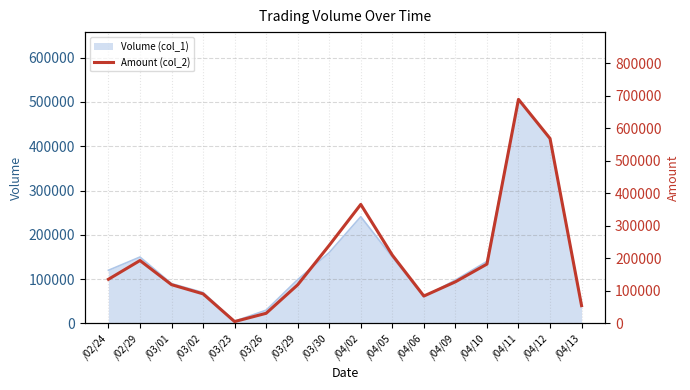

How many lines are shown in the chart?

1